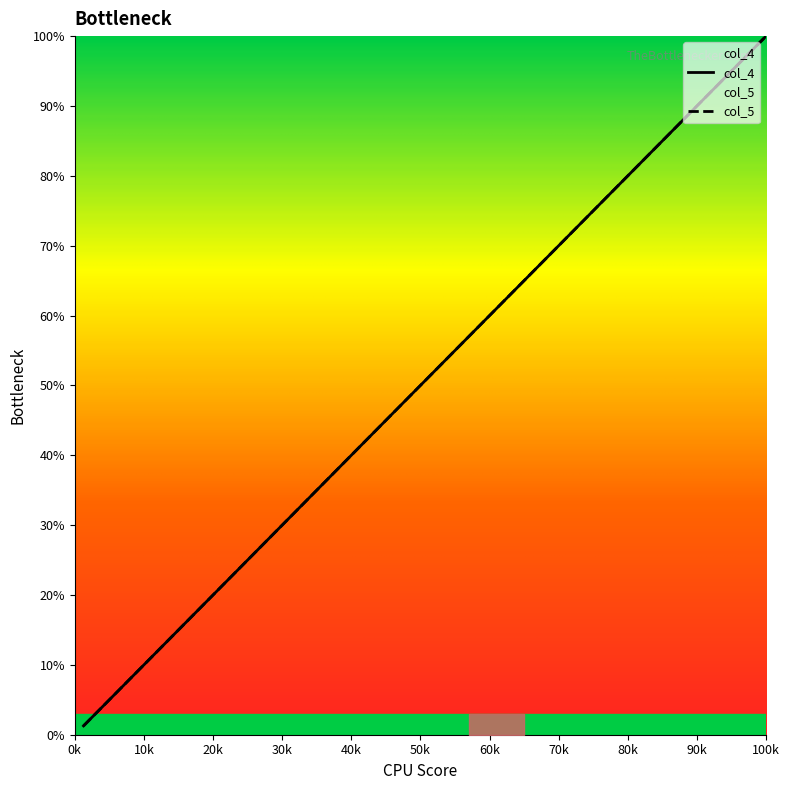

The col_5 series shows 22.9 at 50k. True or false?

False